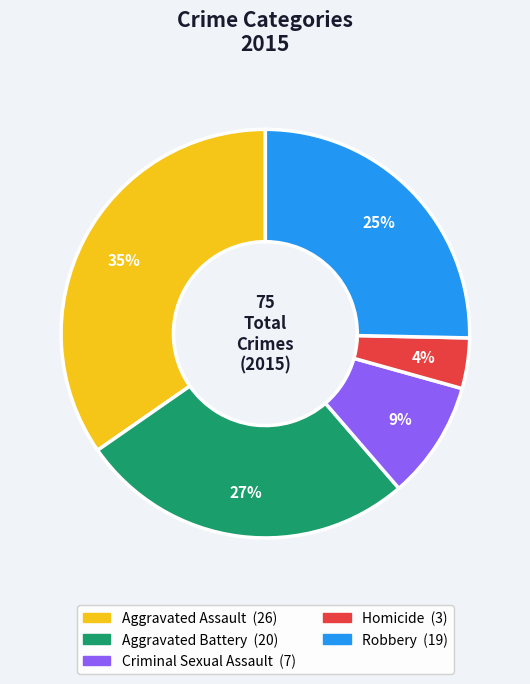

How many slices are in this pie chart?

5